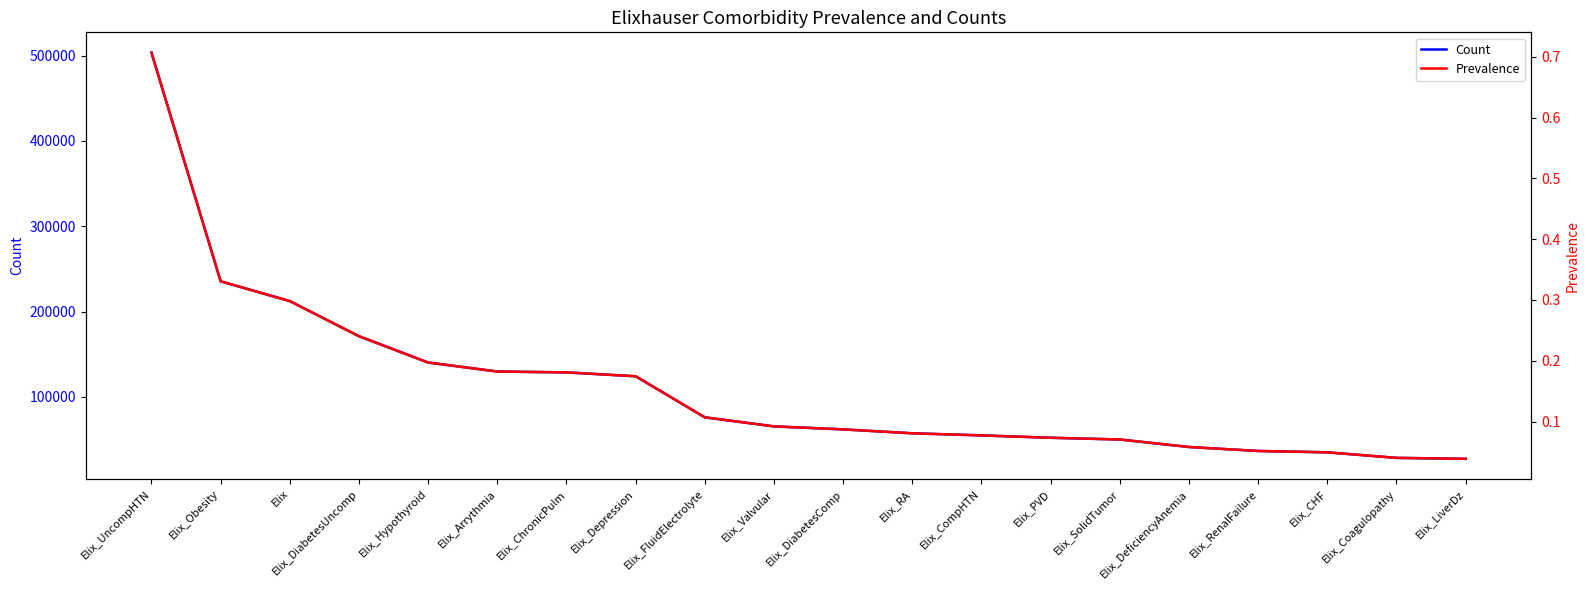

What are all the series names shown in the legend?

Count, Prevalence